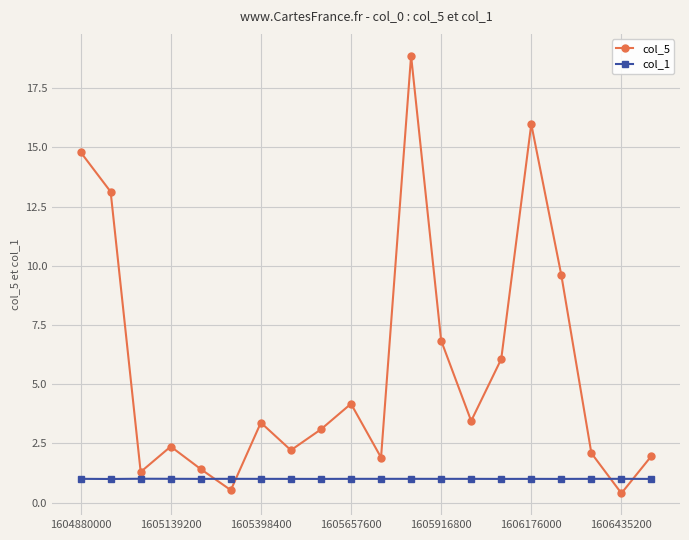

What is the maximum value for col_1?

1.0